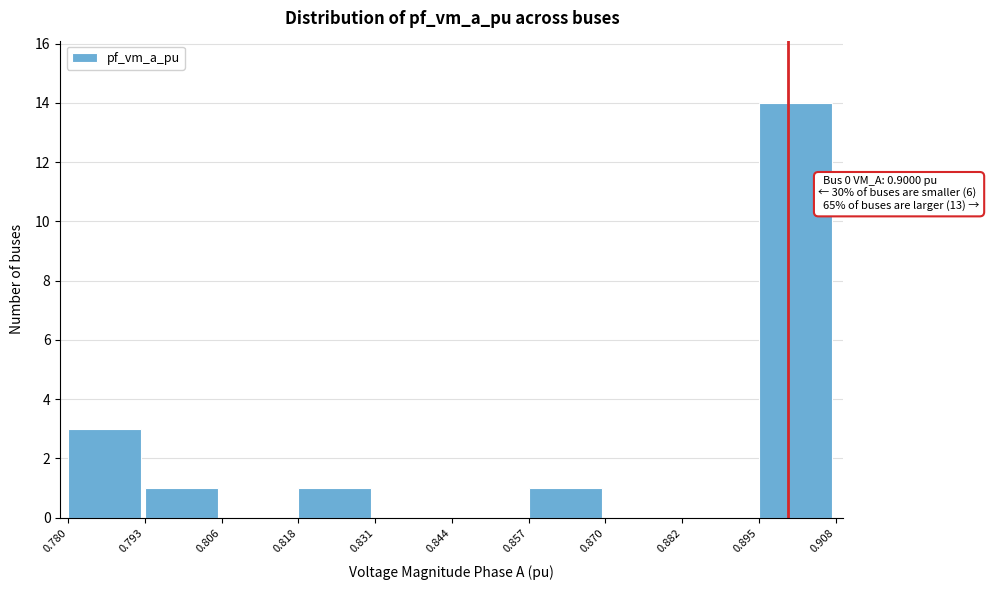

Which range on the x-axis has the tallest bar?

0.895 to 0.908